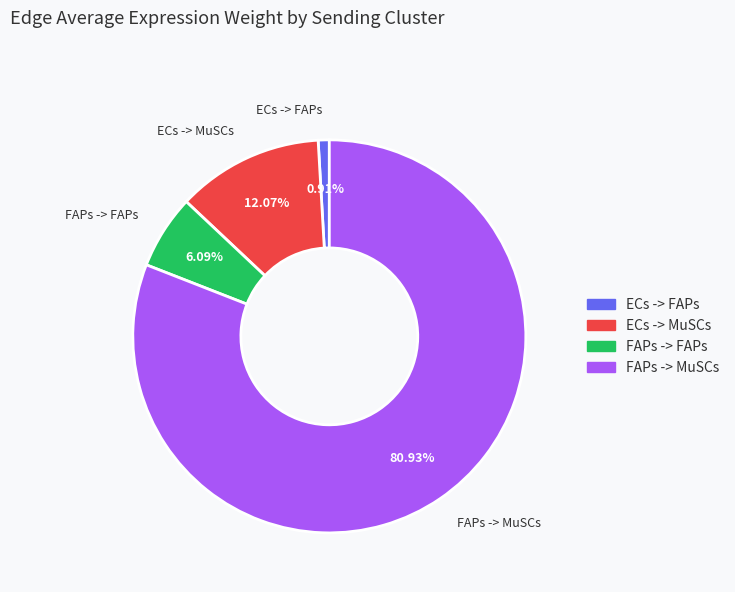

To the nearest percent, what is the average slice percentage?

25%